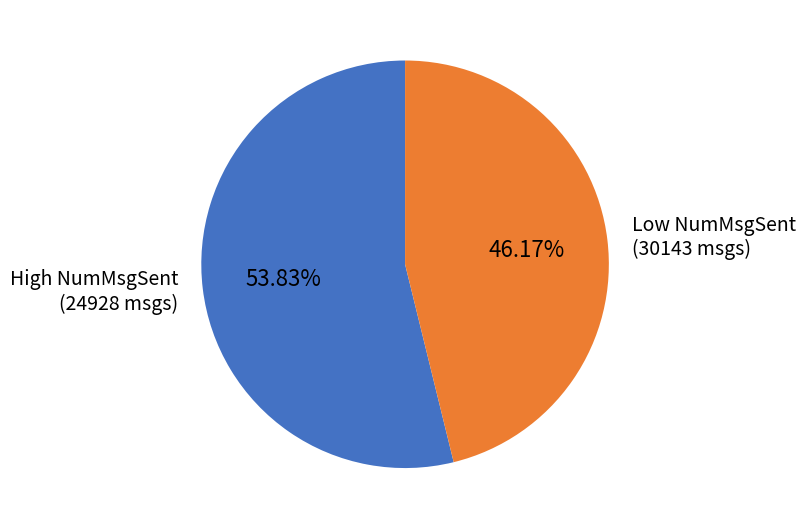

Is the sum of Low NumMsgSent (30143 msgs) and High NumMsgSent (24928 msgs) greater than half?

Yes